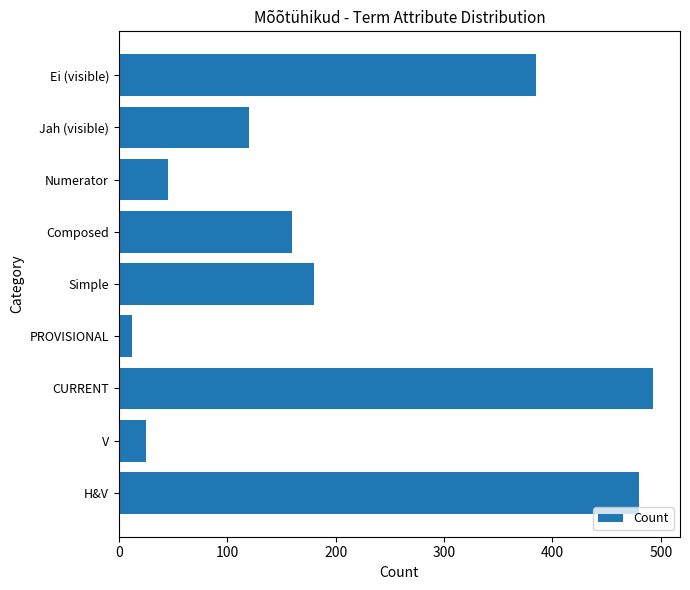

Is it true that the value at CURRENT is 493?

True